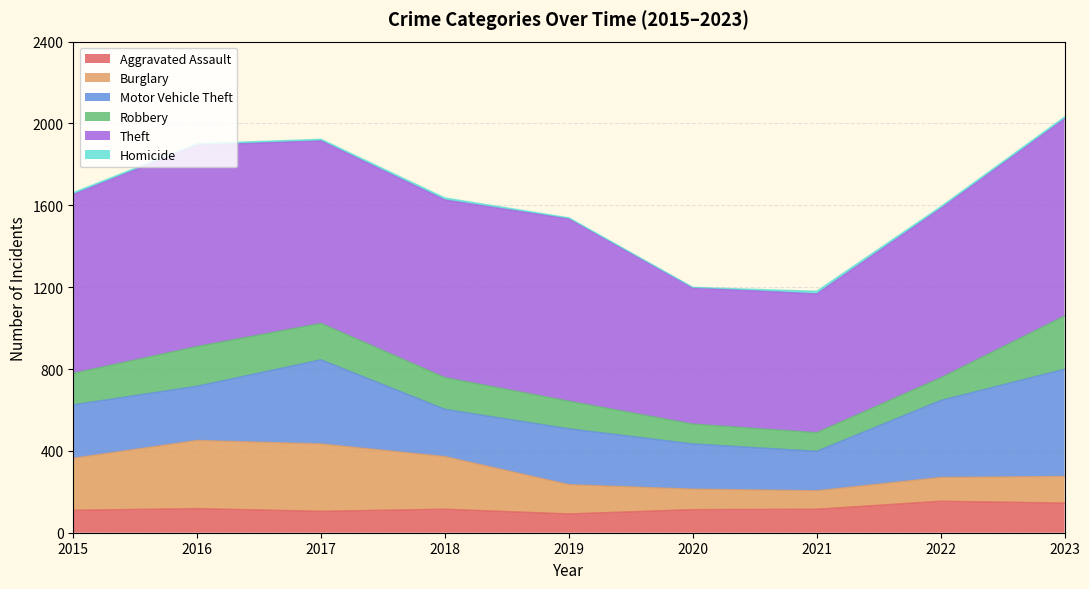

What is the difference between the maximum and minimum values in the Burglary series?

243